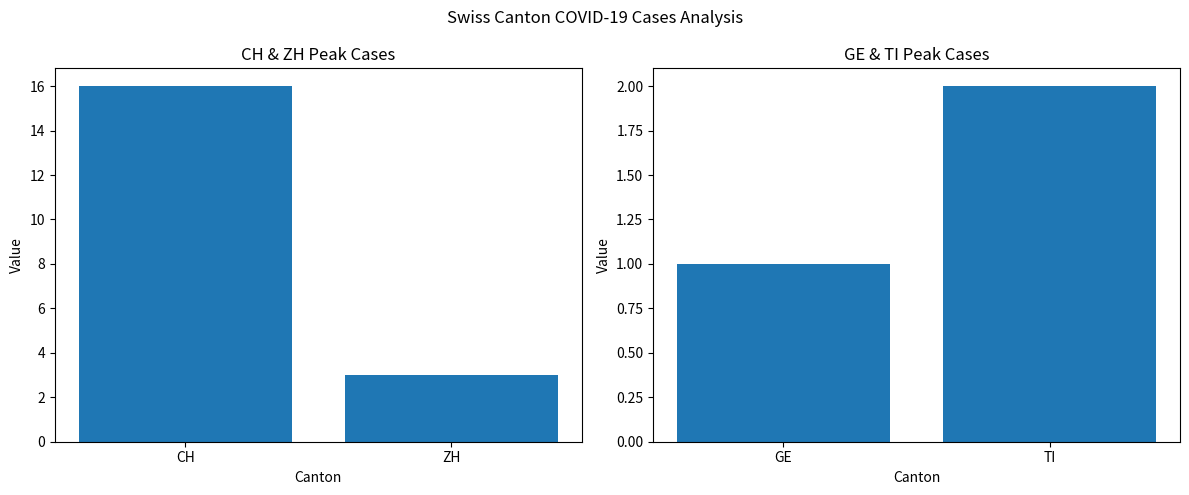

Count the CH and ZH values in the range 3 to 16.

2